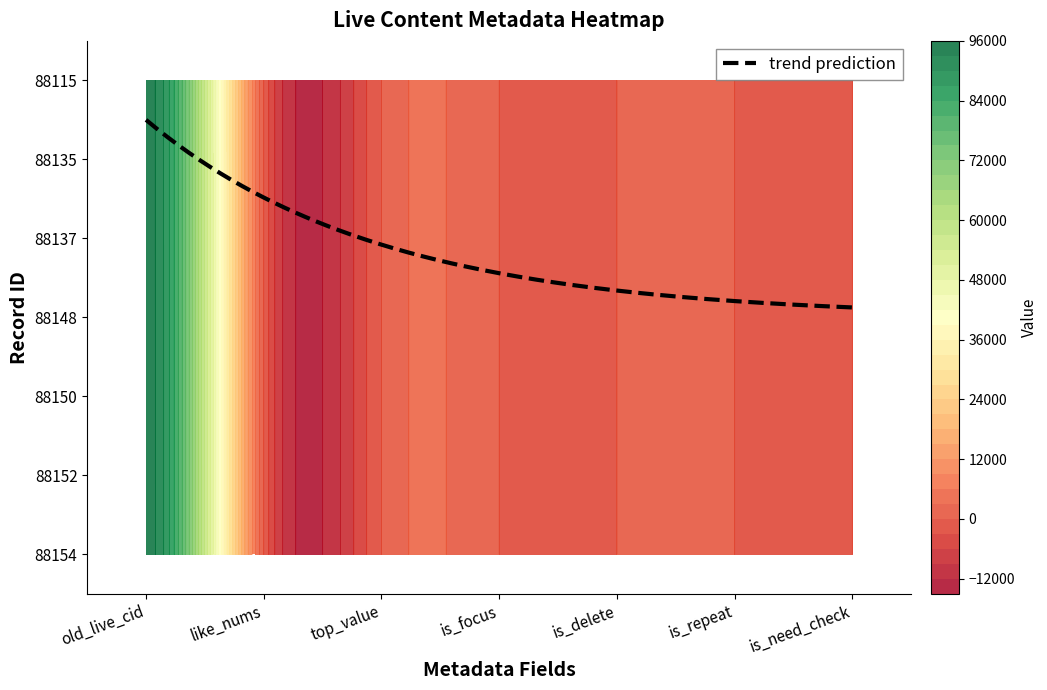

What is the average value of the 88152 series?

13470